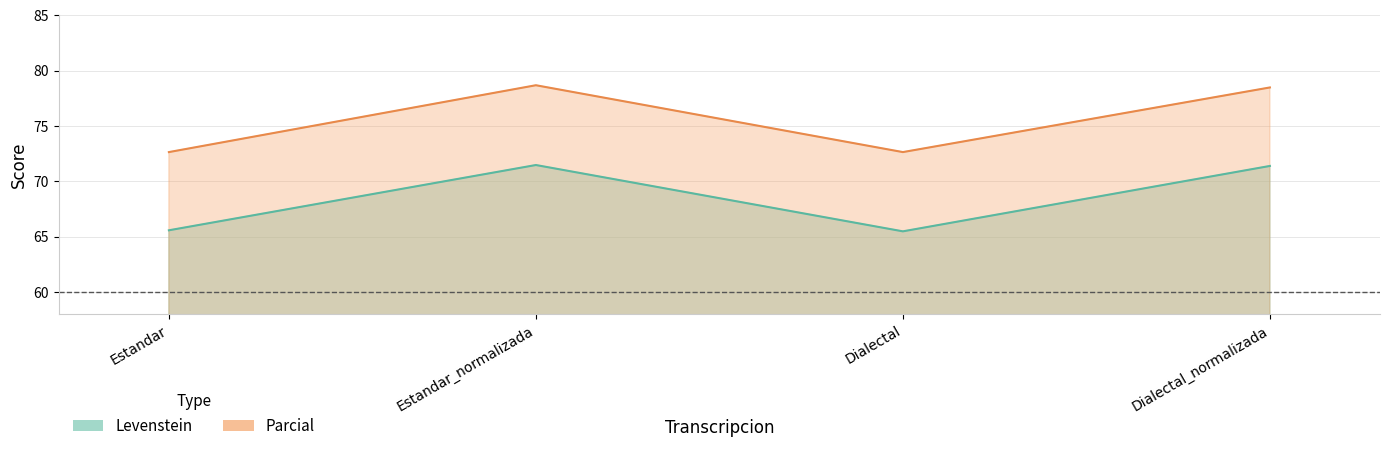

What is the maximum value shown in the chart?

78.7